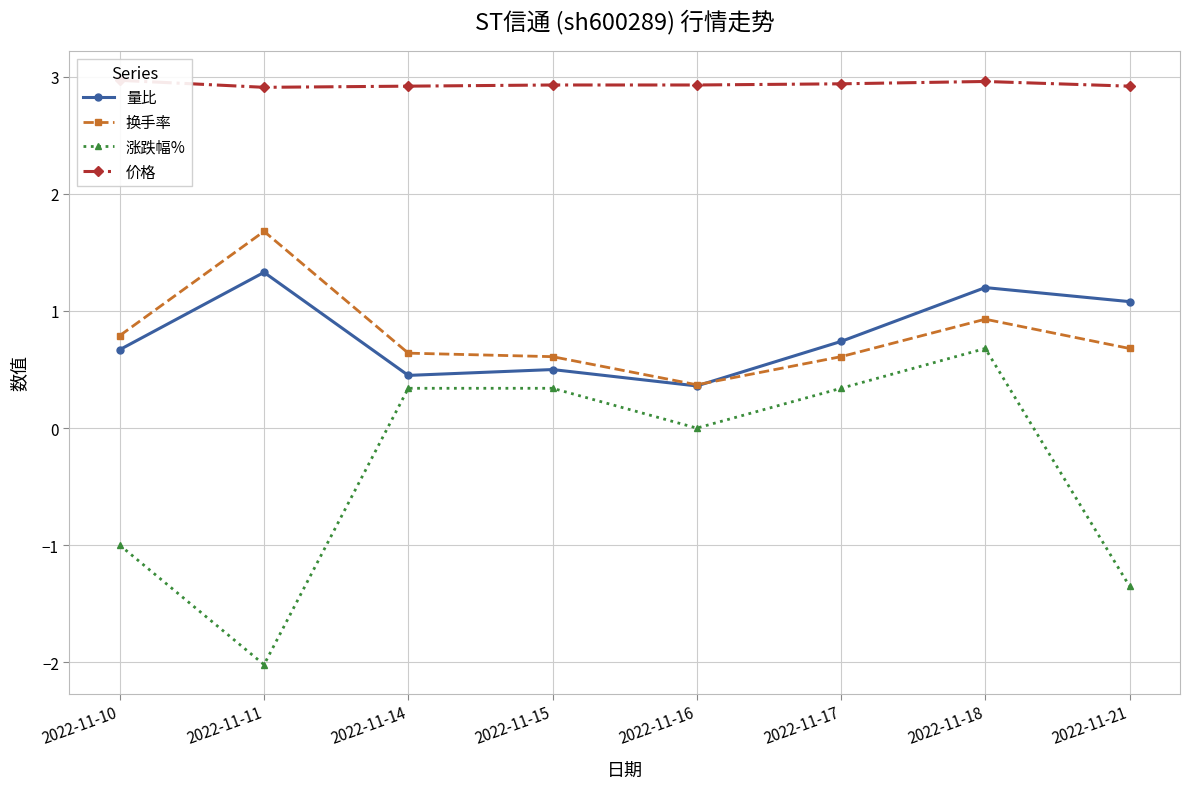

The value of 价格 at 2022-11-17 is 5.2. True or false?

False